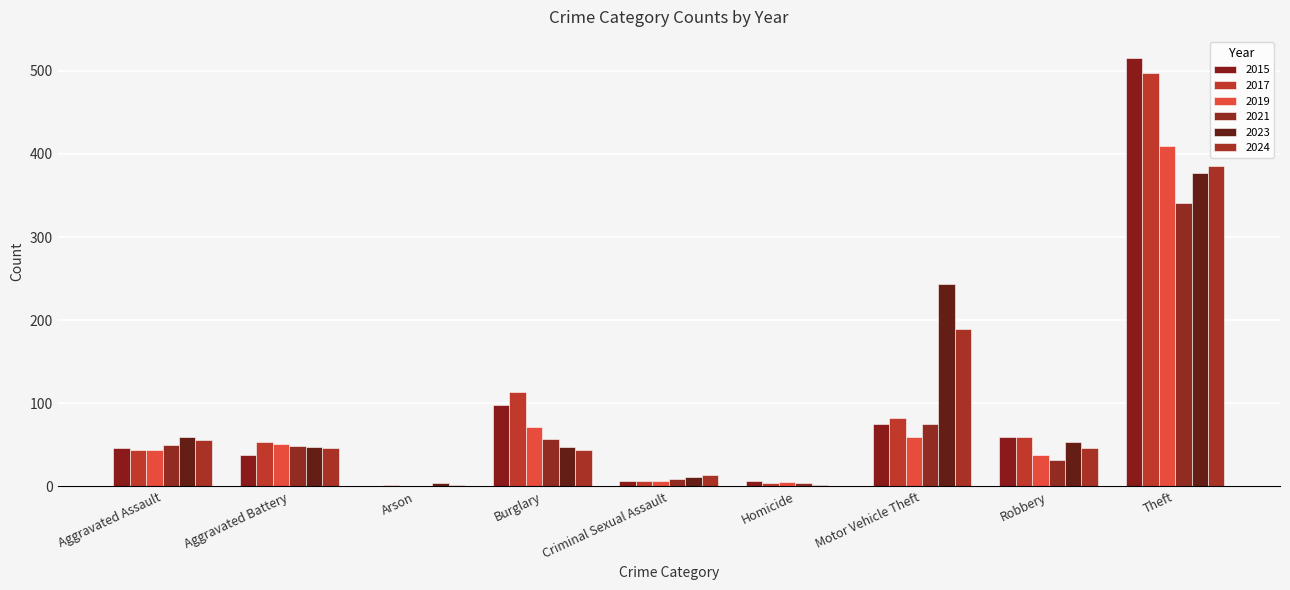

What is the spread (max minus min) of values at Aggravated Battery?

16